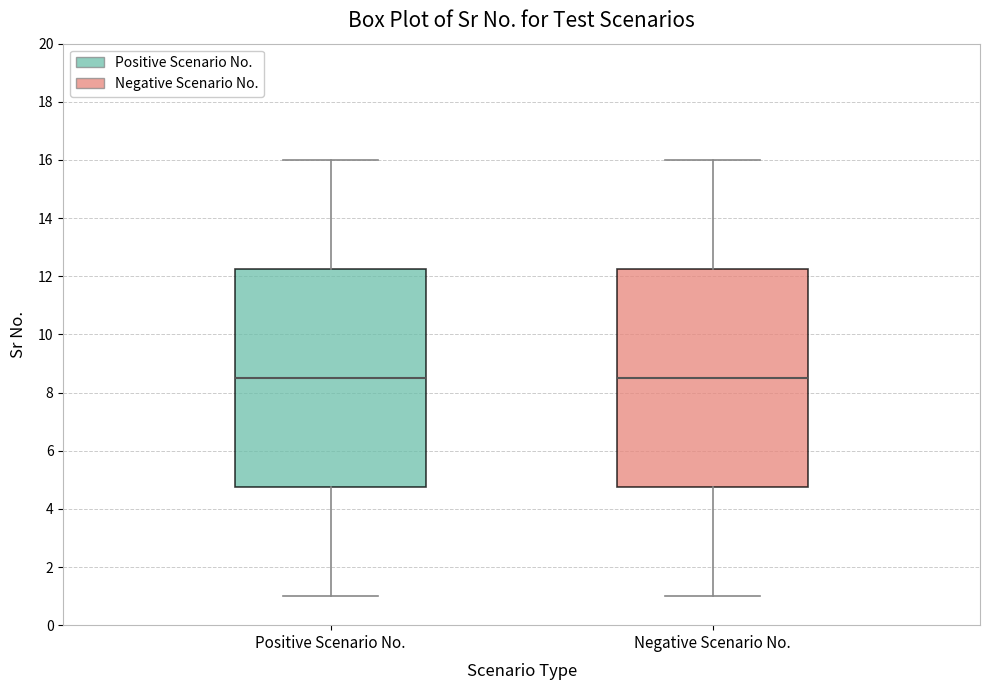

Where is the lower edge of the box for Negative Scenario No. on the y-axis? The values are not printed on the chart, so give them approximately, as read against the axis.

4.8